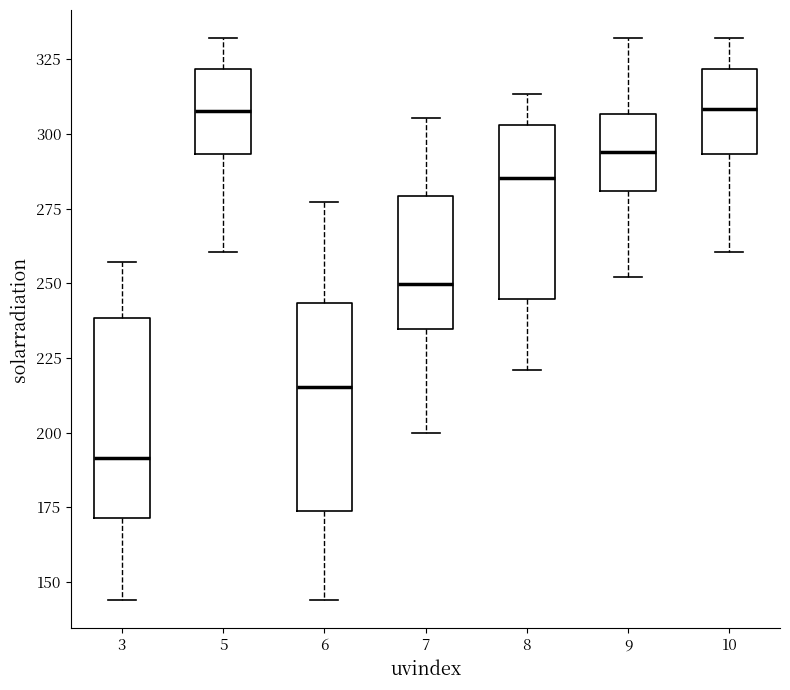

Where does the lower whisker of the box at x = 8 end on the y-axis? The values are not printed on the chart, so give them approximately, as read against the axis.

220